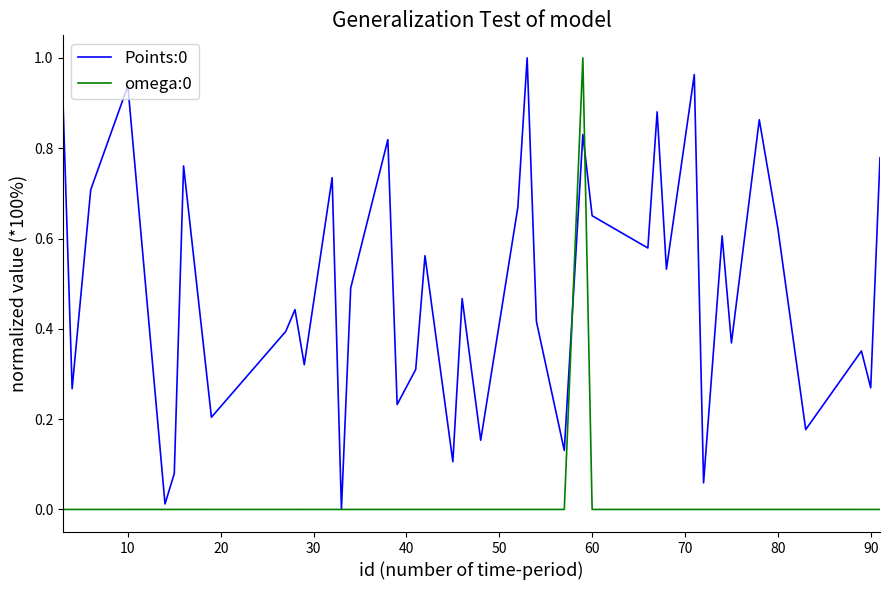

List the series in order of their peak value, lowest first.

Points:0, omega:0